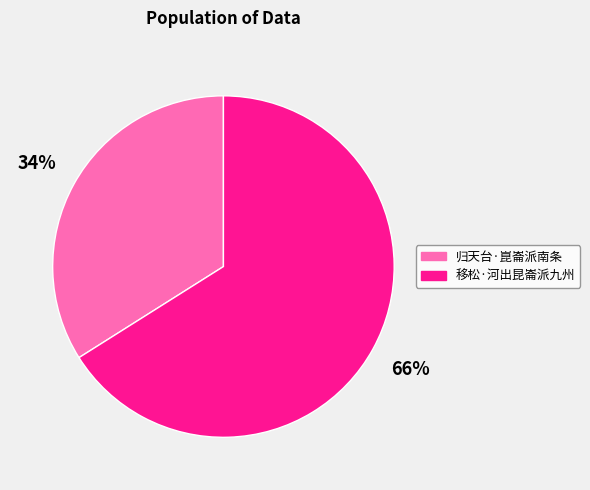

What percentage is the 归天台·崑崙派南条 slice, to the nearest percent?

34%